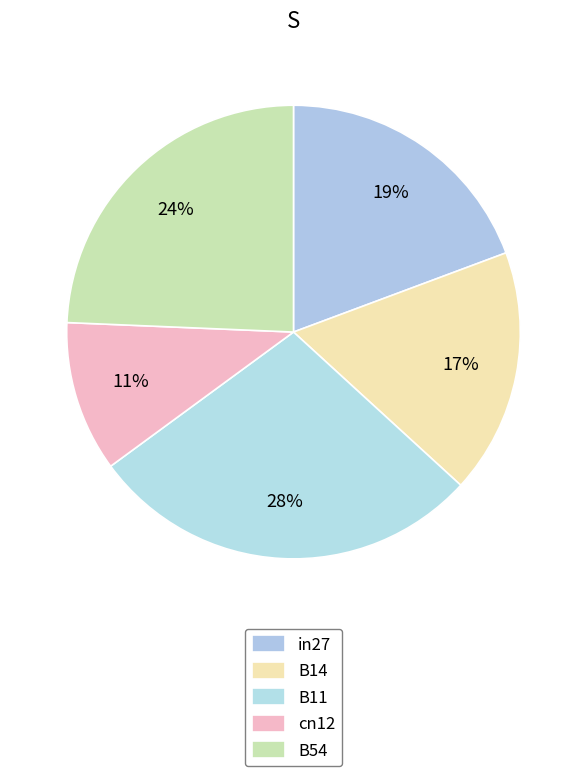

How many segments does this pie chart have?

5